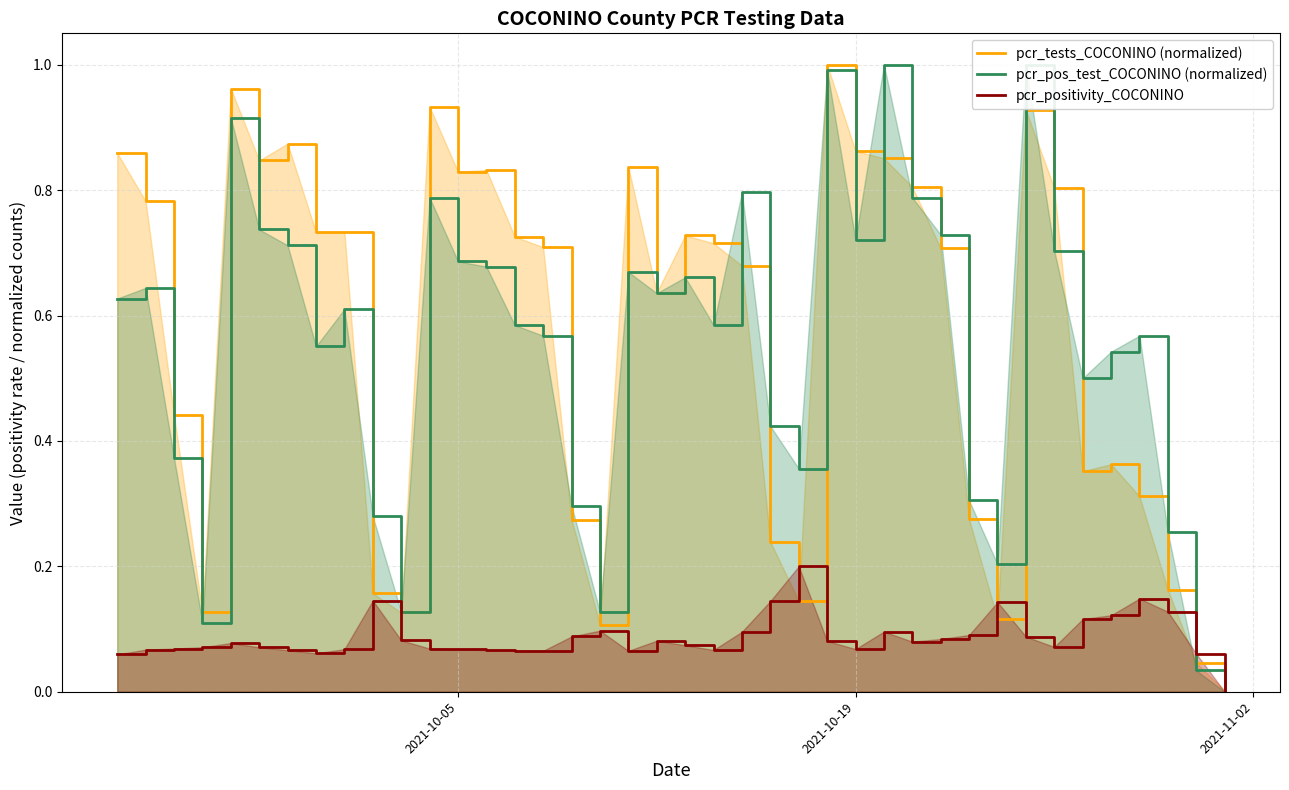

What is the difference between the maximum and minimum values in the pcr_pos_test_COCONINO (normalized) series?

1.0